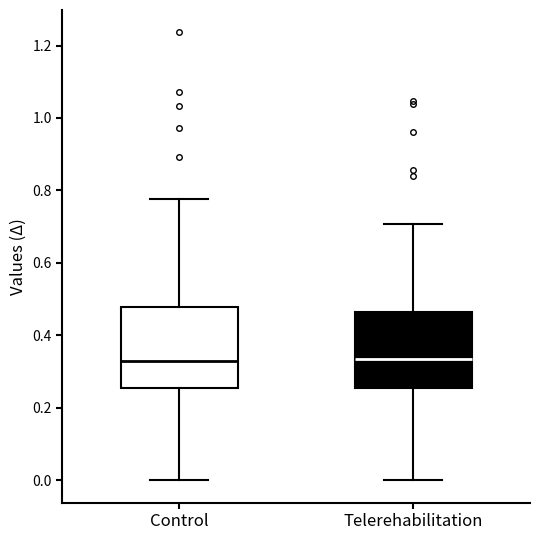

Reading left to right, transcribe this box plot: for each box, give where its median line is, the range the box spans, and where its two whiskers end, as read against the y-axis. The values are not printed on the chart, so give them approximately, as read against the axis.

Control: median 0.32, box 0.26 to 0.48, whiskers 0.00 to 0.78
Telerehabilitation: median 0.34, box 0.26 to 0.46, whiskers 0.00 to 0.70